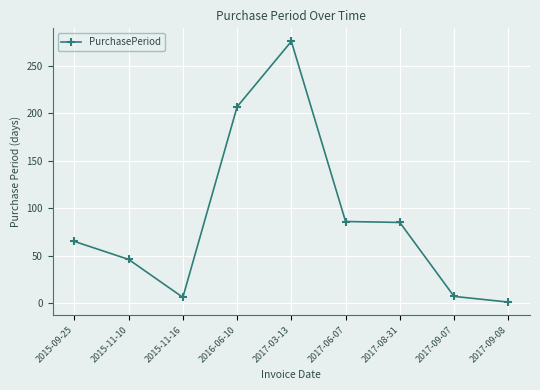

How many lines are shown in the chart?

1